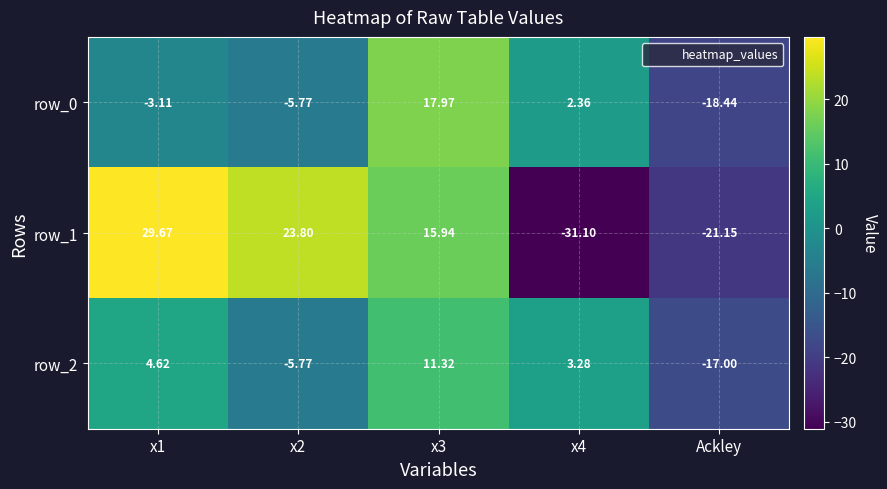

What is the difference between the second highest and minimum values in the row_0 series?

20.8